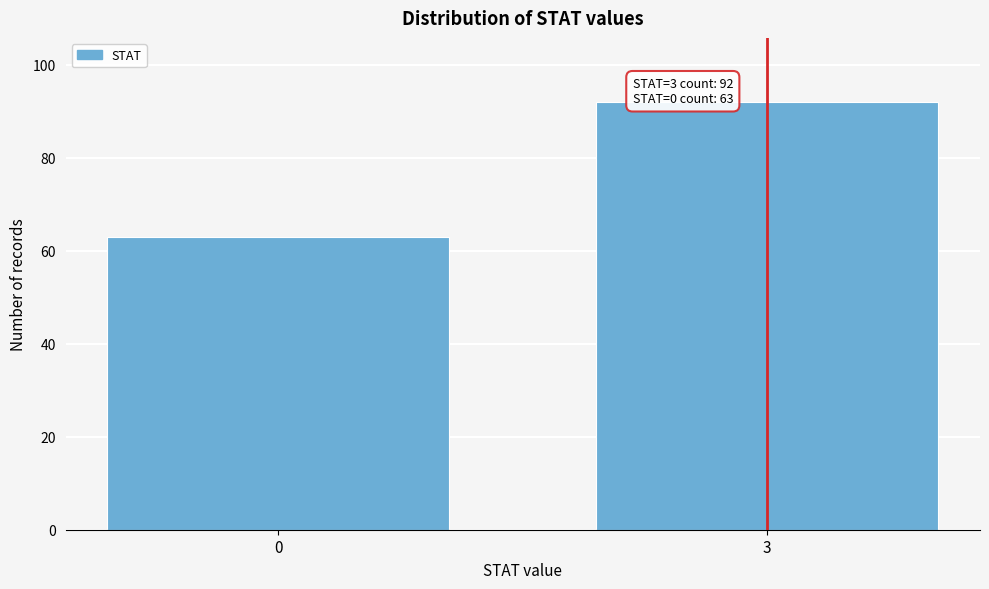

Reading right to left, list all the values displayed in this chart.

92	63